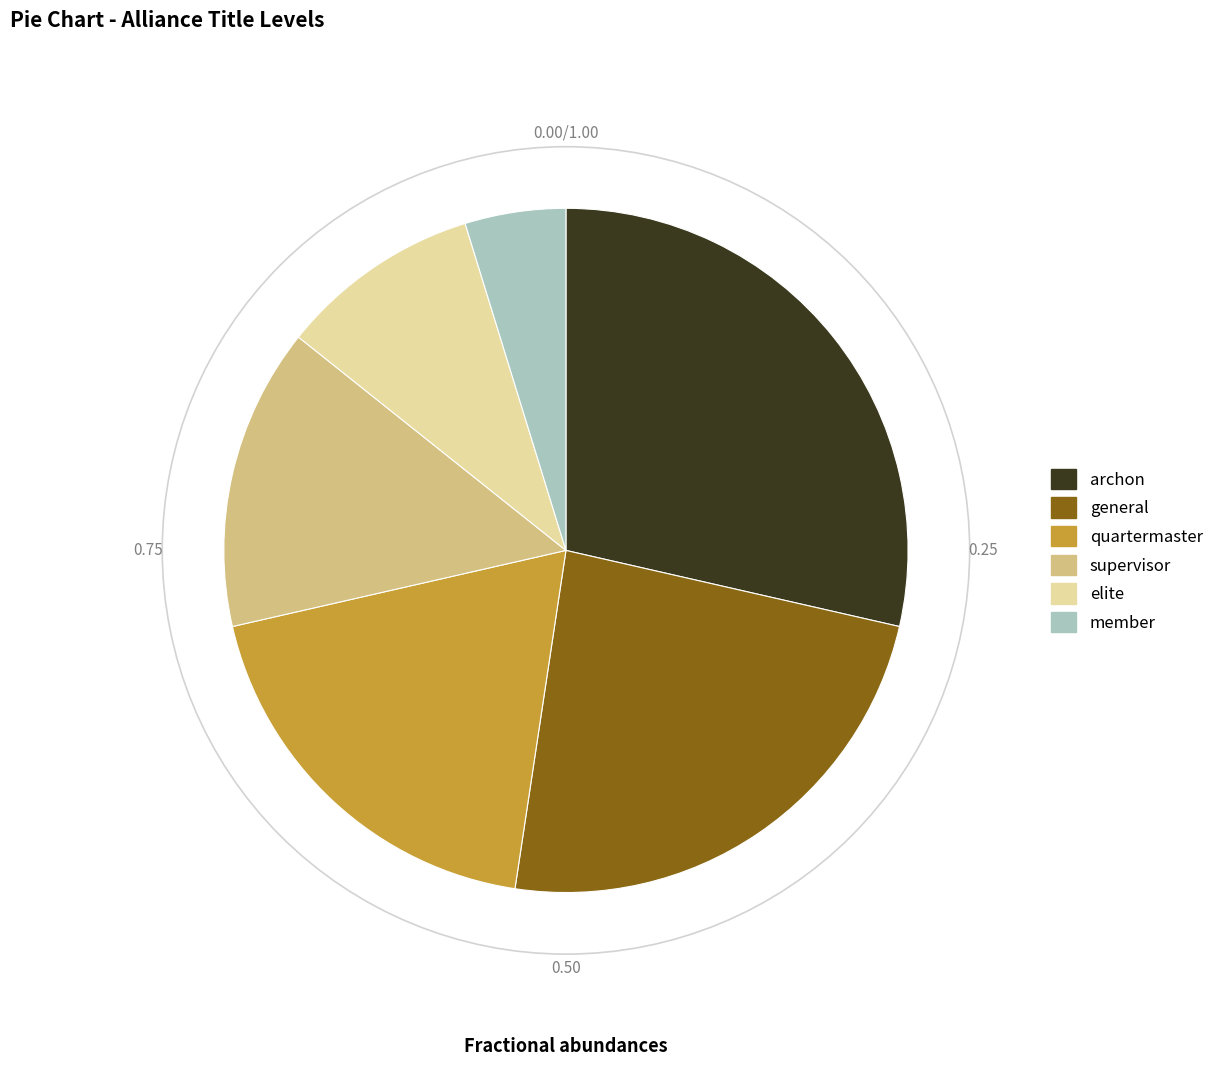

Is there any slice that represents more than half of the pie?

No